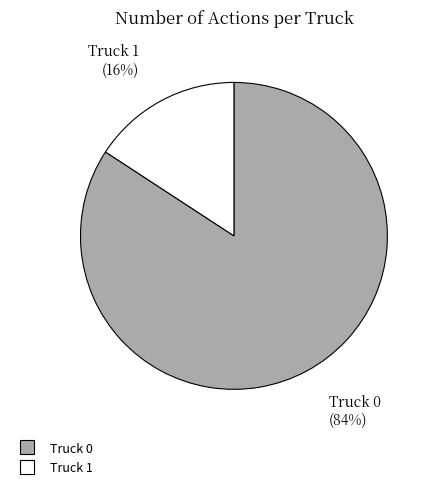

Rank the categories by value from highest to lowest.

Truck 0, Truck 1